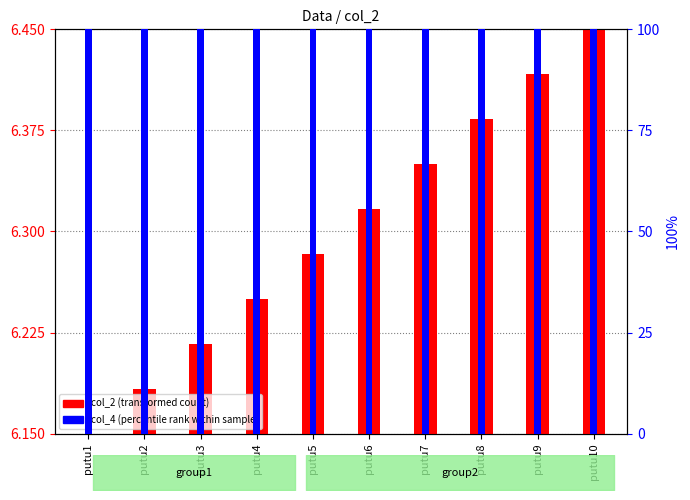

Is it true that col_2 (transformed count) equals 6.3 at putu5?

True